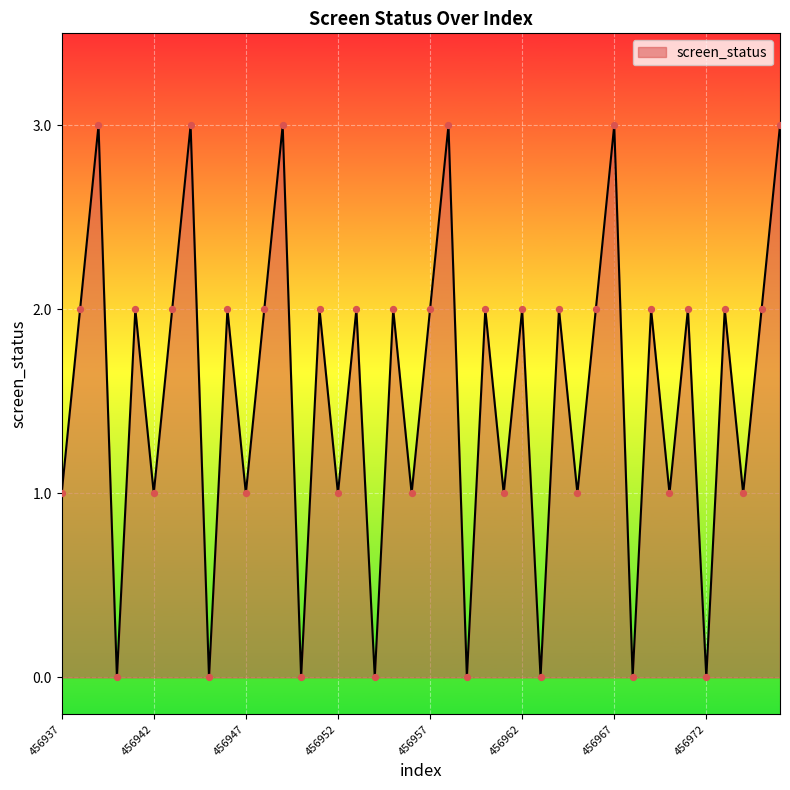

What is the difference between the maximum and minimum values?

3